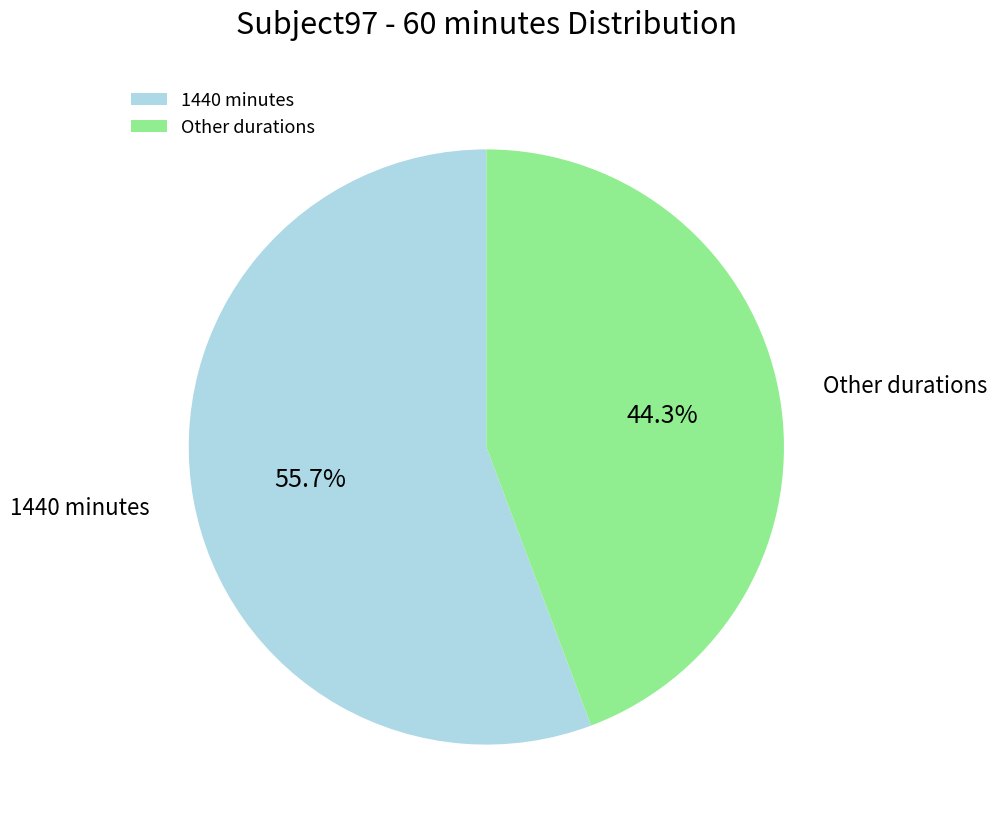

What is the largest slice in the pie chart?

1440 minutes